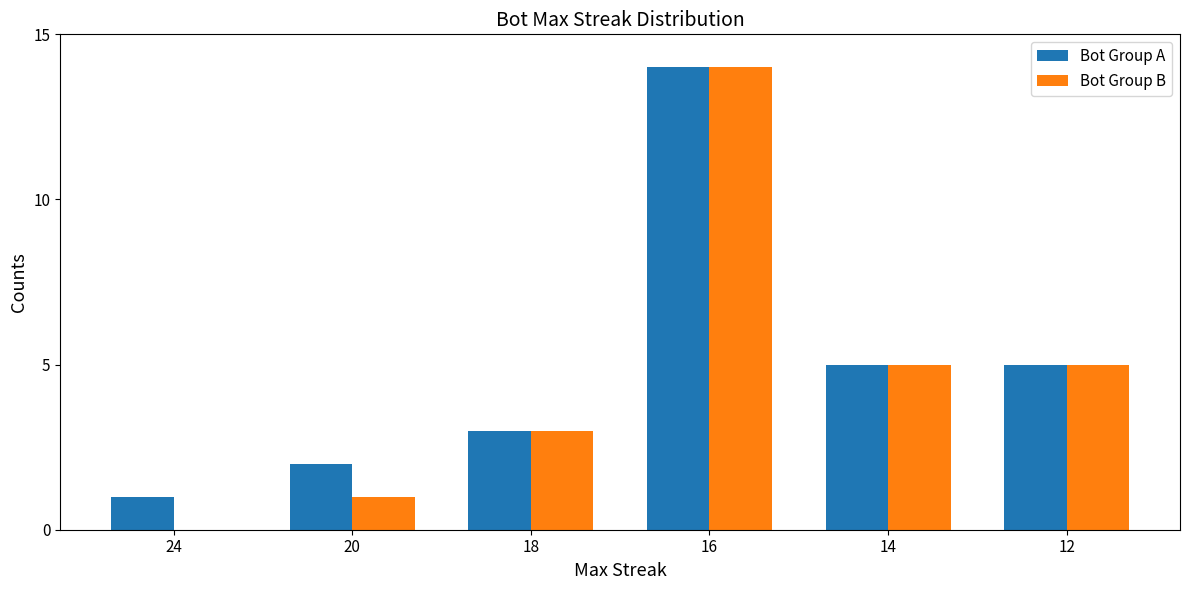

Are the bars grouped side by side (vs. stacked)?

Yes